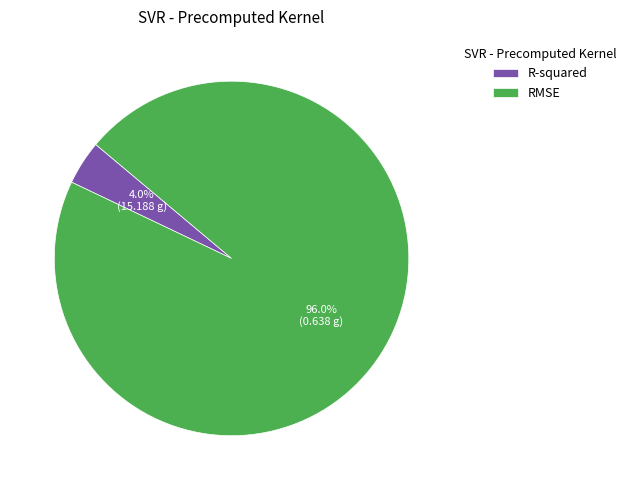

How much of the chart is everything except RMSE?

4.0%